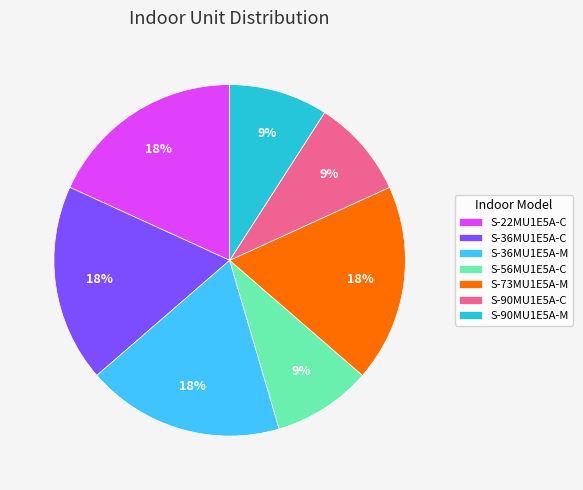

Is the sum of S-90MU1E5A-M and S-73MU1E5A-M greater than half?

No